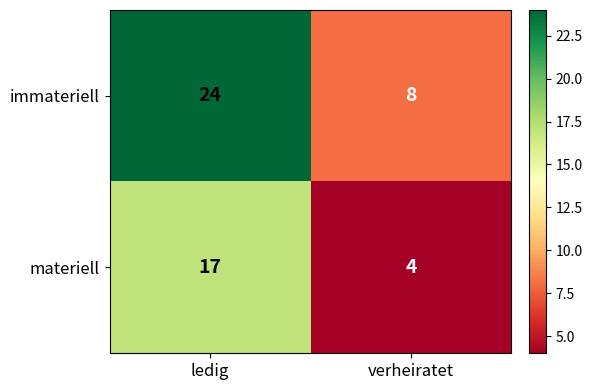

Rank the categories by materiell value from lowest to highest.

verheiratet, ledig